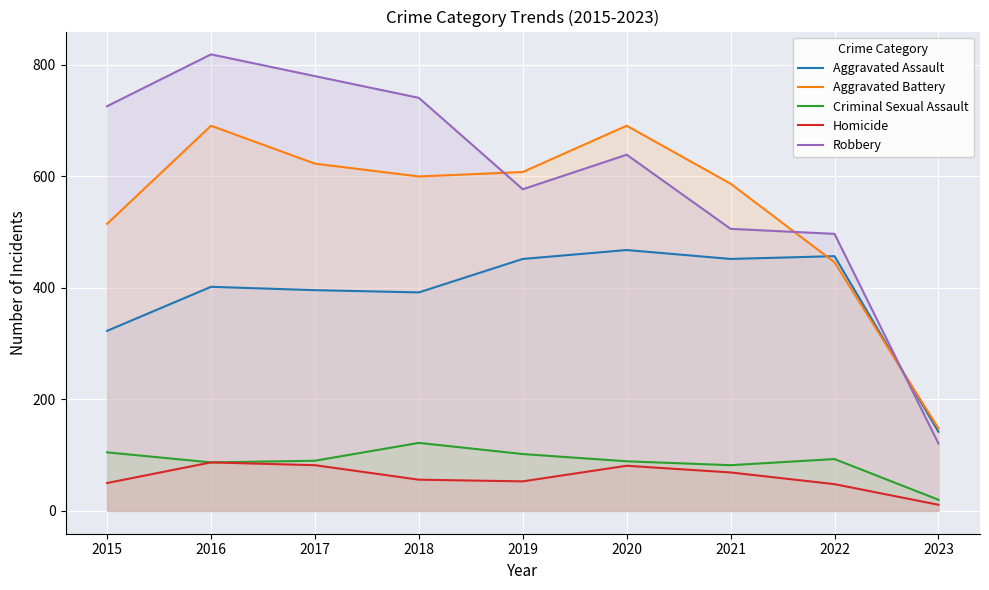

What is the greatest value displayed?

819